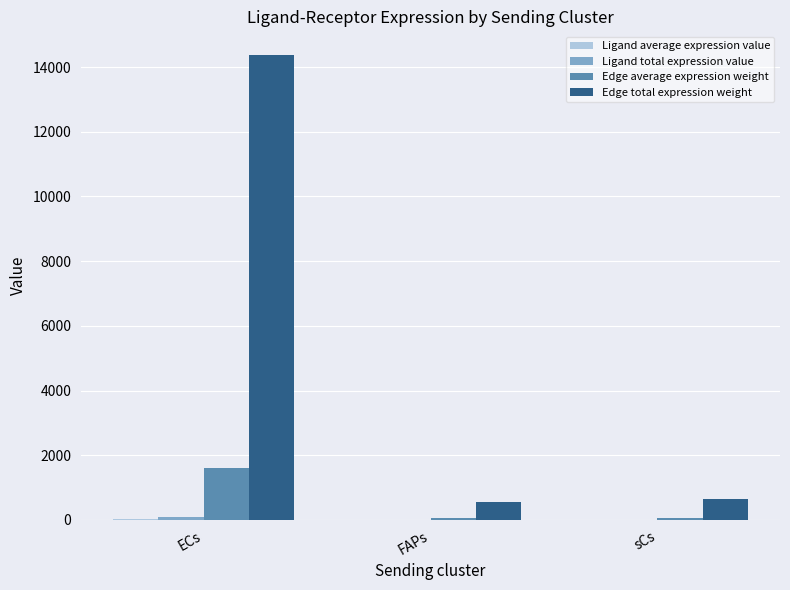

Are the bars grouped side by side (vs. stacked)?

Yes